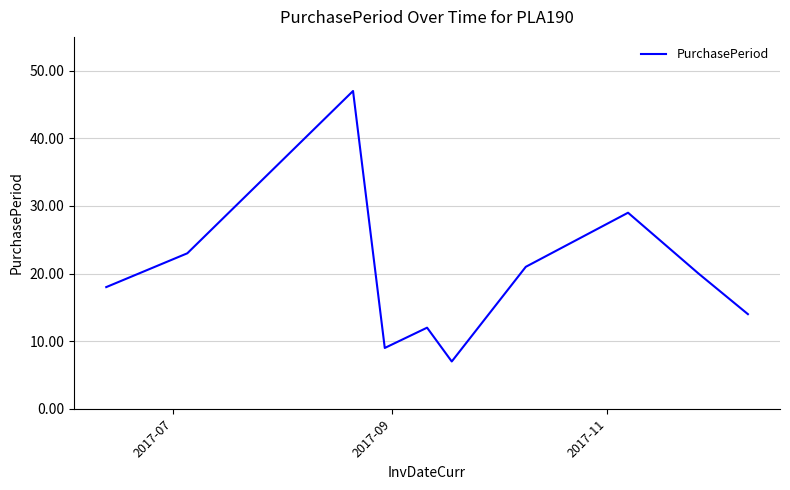

What is the smallest value displayed?

7